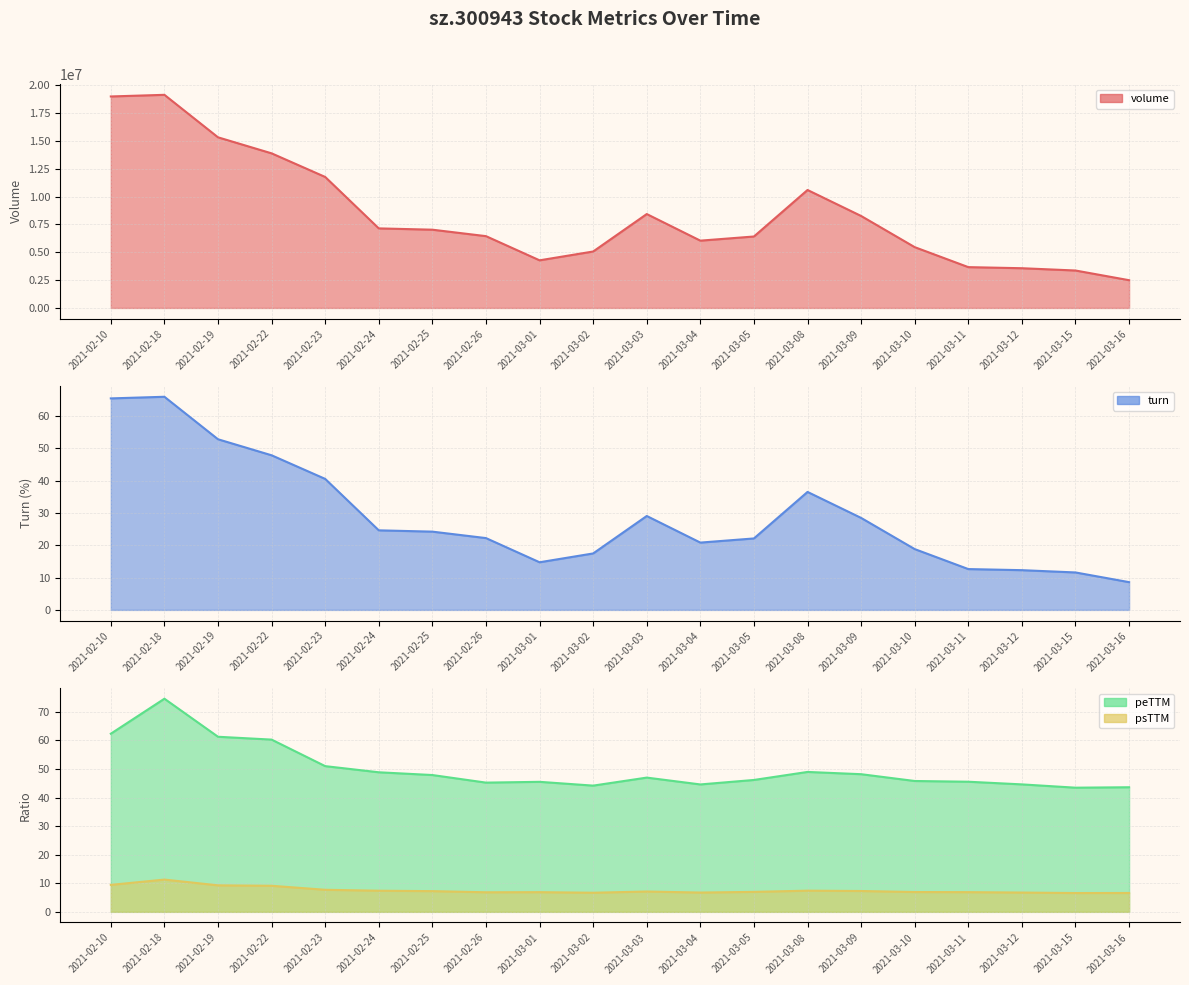

Where is the first local maximum for turn?

2021-02-18